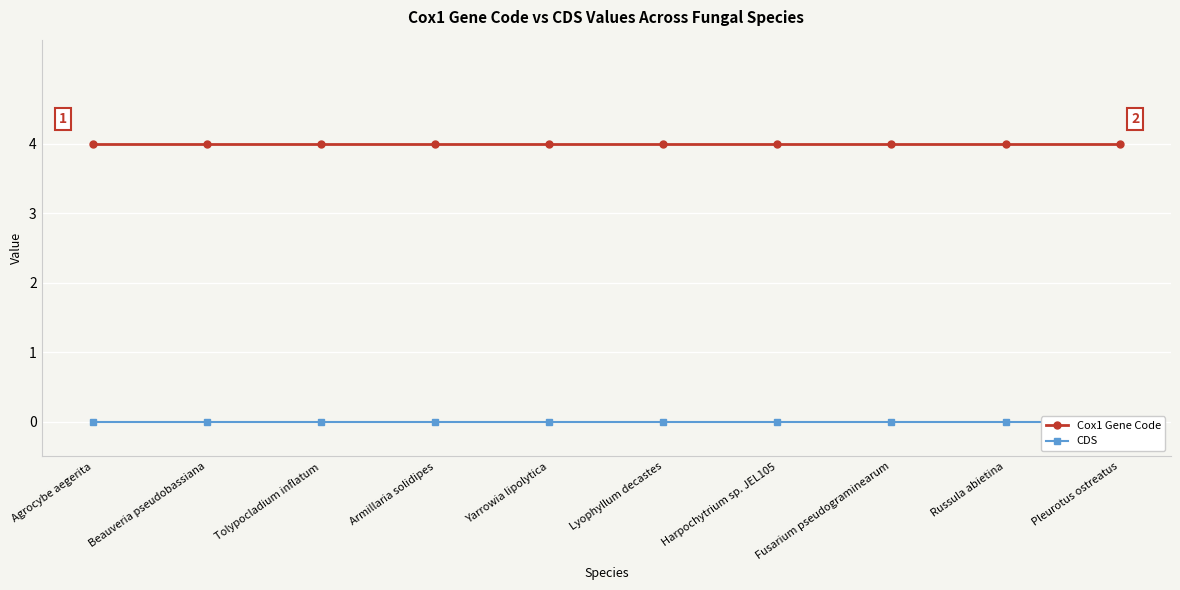

Does the chart display data point markers on the line(s)?

Yes